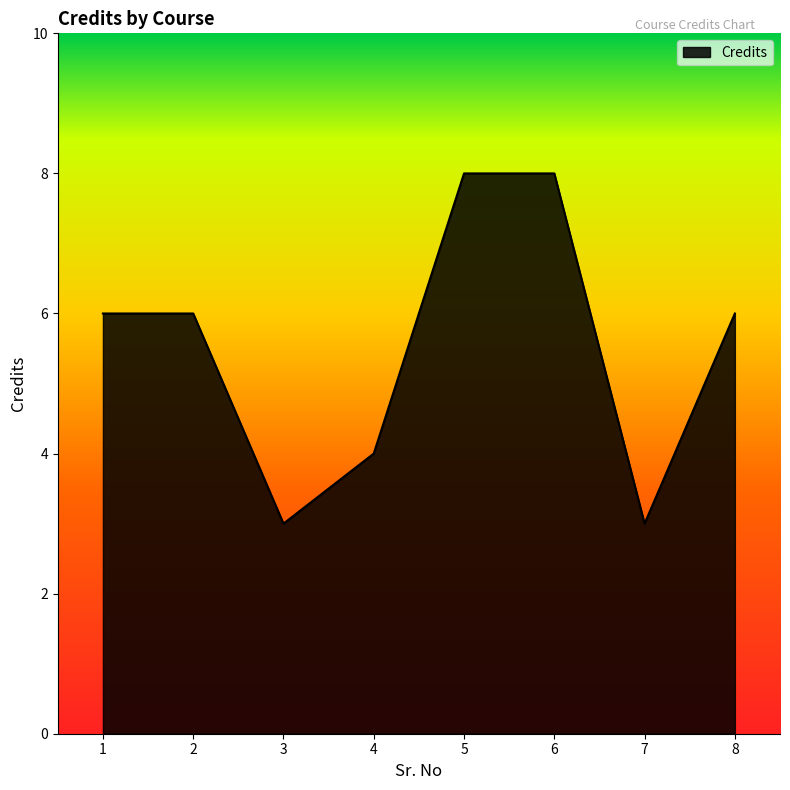

What is the smallest value displayed?

3